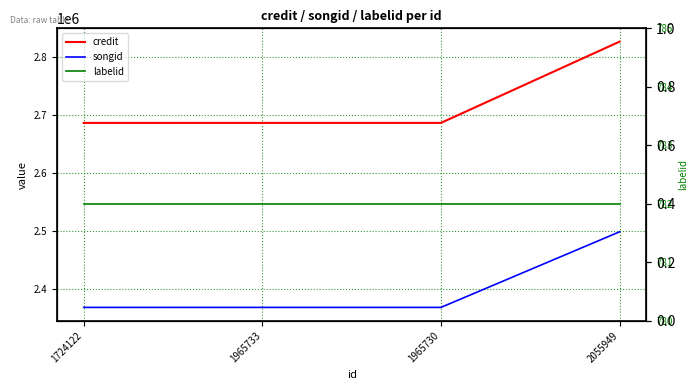

How many lines are shown in the chart?

3